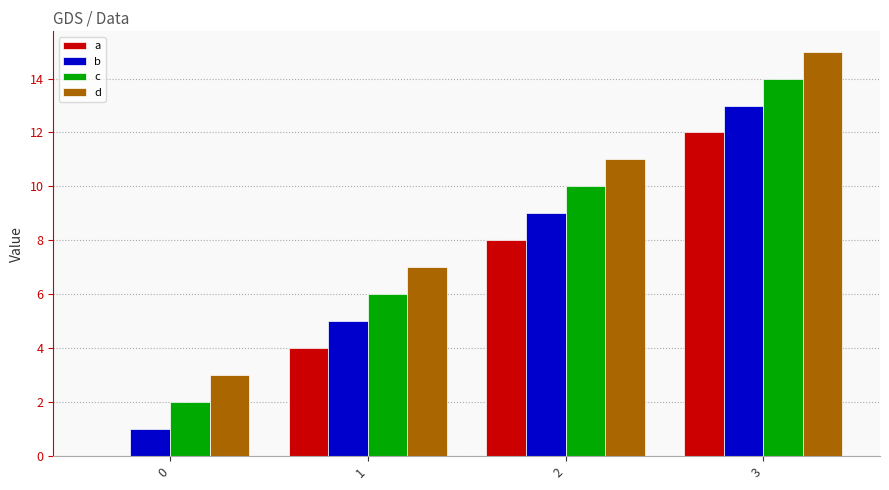

Is the value of a at 1 greater than the value of d at 3?

No